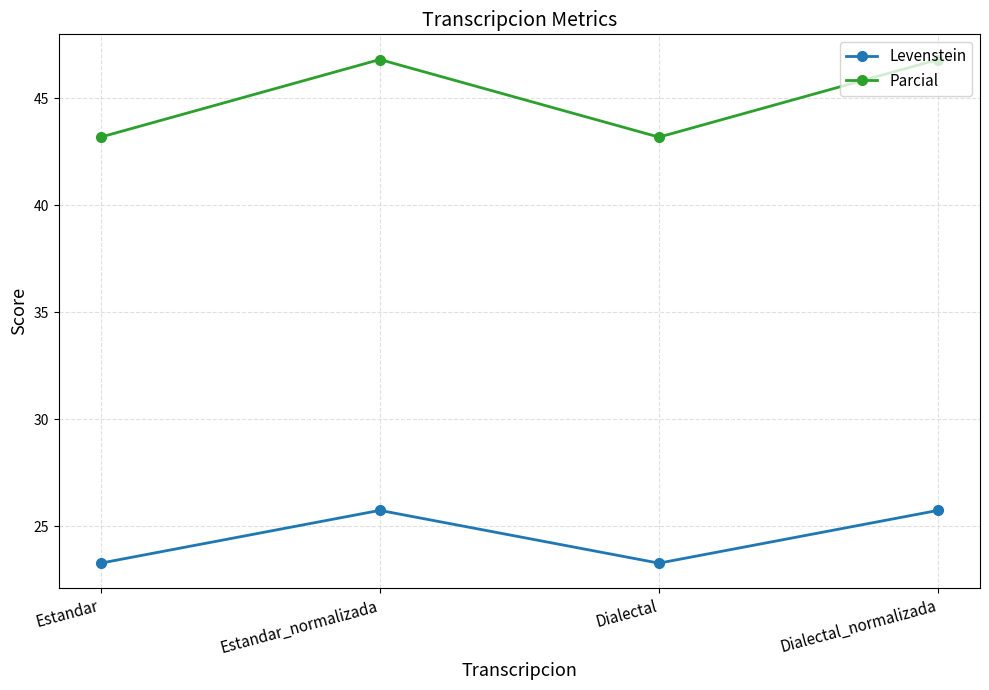

At how many categories does at least one series exceed 36?

4